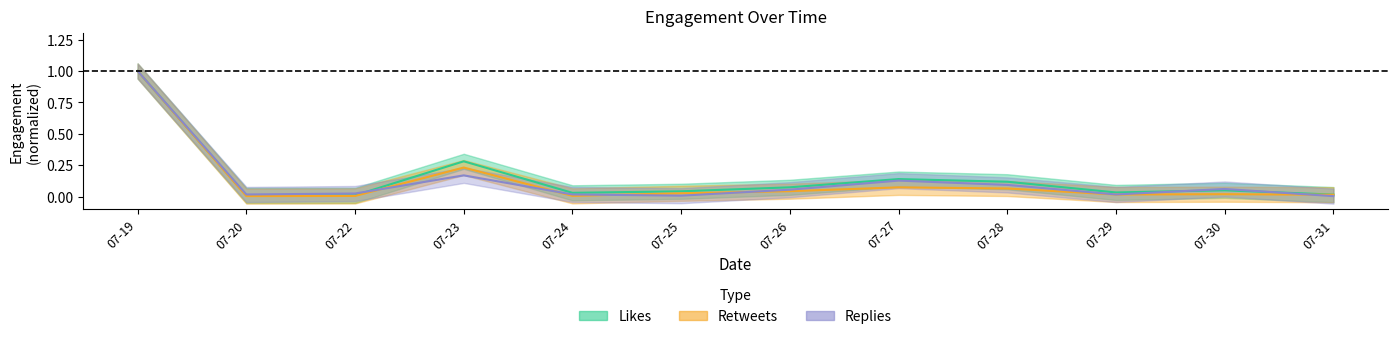

What is the difference between the highest and lowest values at 07-23?

0.1